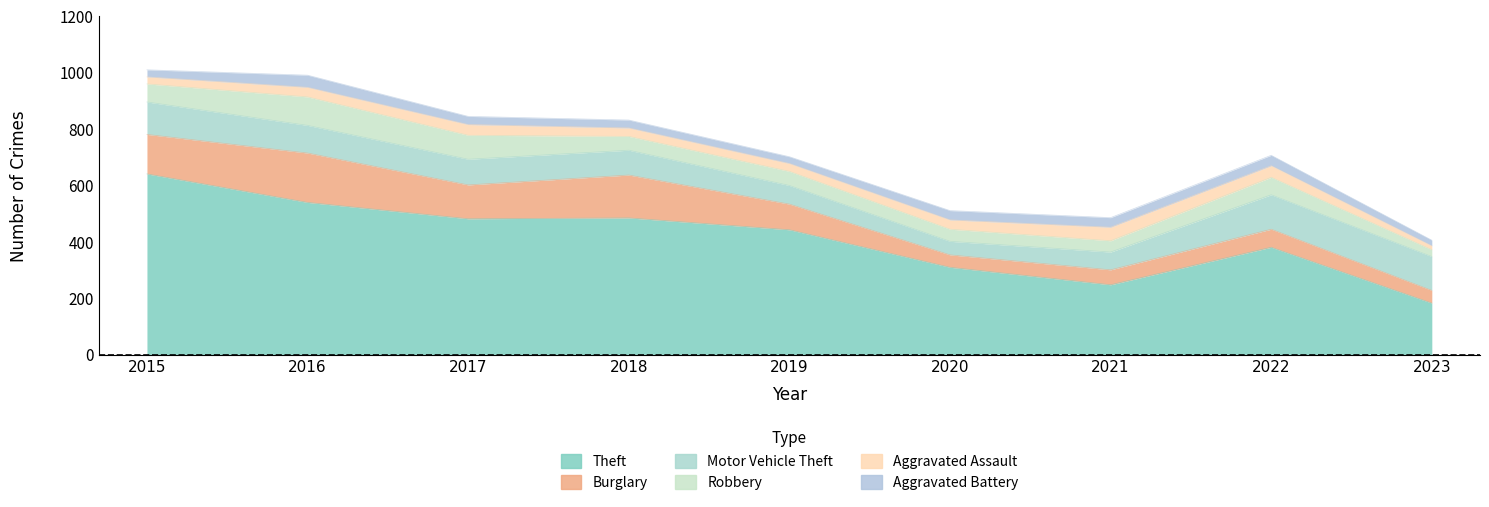

What is the average value of the Aggravated Battery series?

30